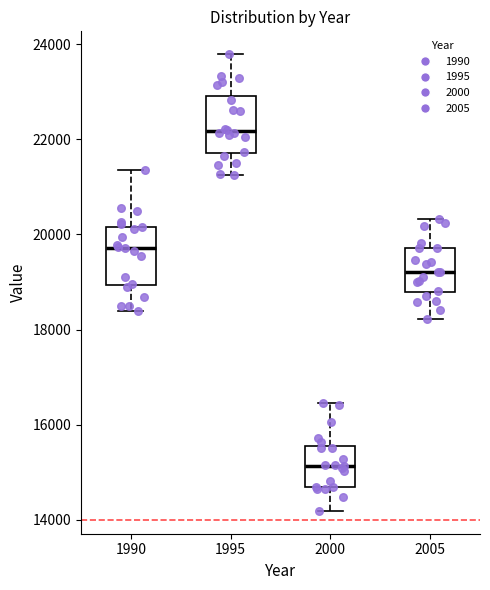

Where is the upper edge of the box at x = 2005 on the y-axis? The values are not printed on the chart, so give them approximately, as read against the axis.

19800